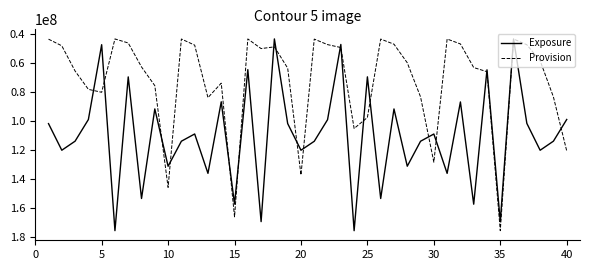

What is the minimum value for Exposure?

43182611.0